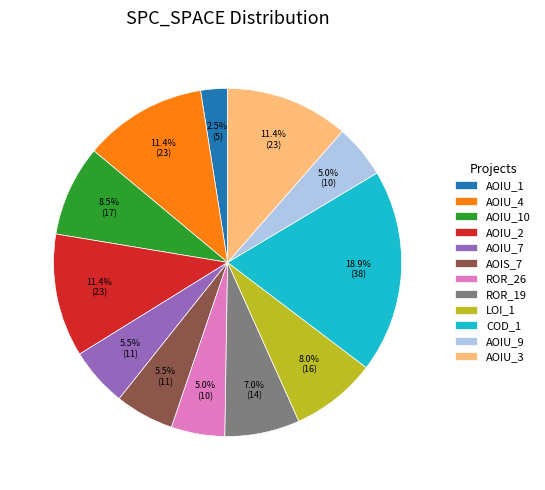

To the nearest percent, what is the difference between the largest and smallest slice percentages?

16%